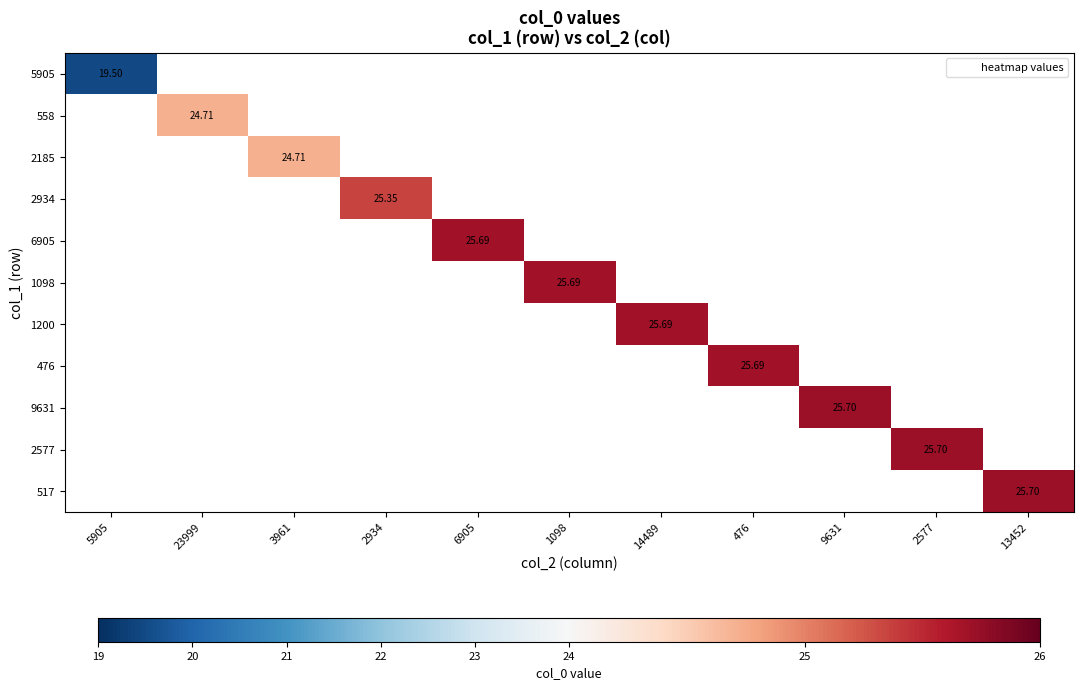

Is the value of 9631 at 2577 greater than the value of 1098 at 2577?

No